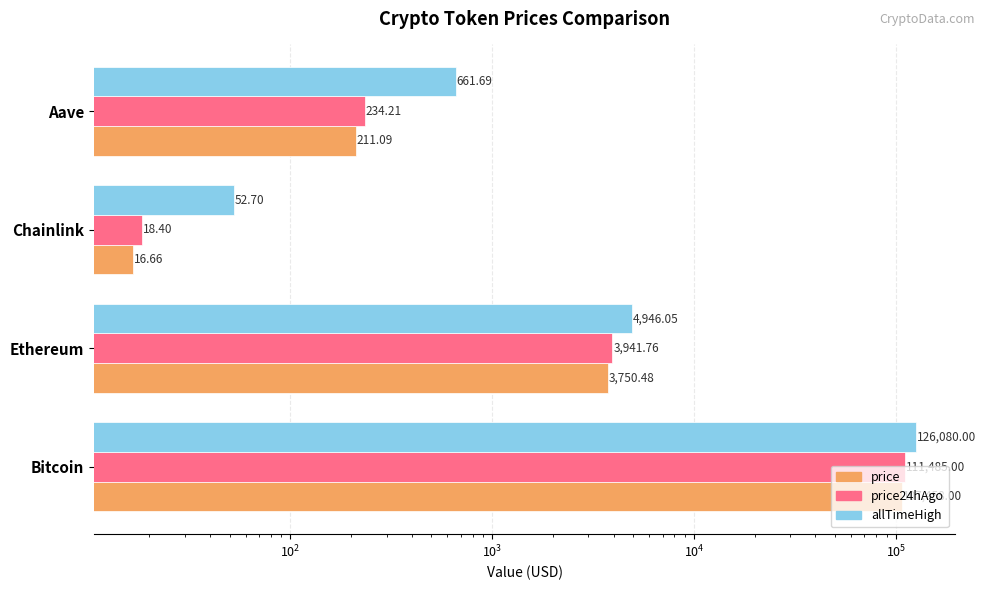

What is the difference between the second highest and second lowest values in the price series?

3539.4